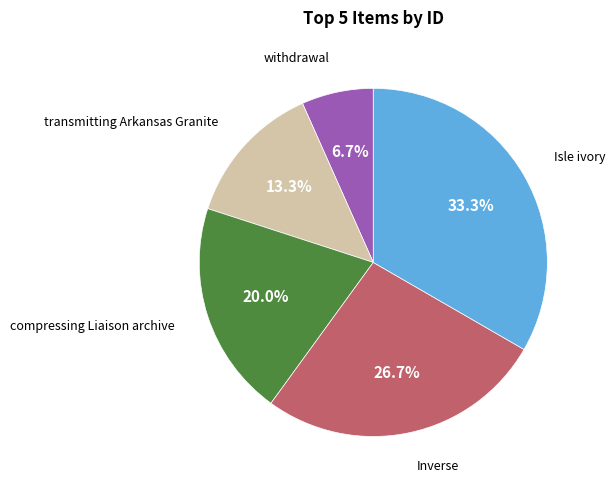

Is there a majority slice in this chart?

No